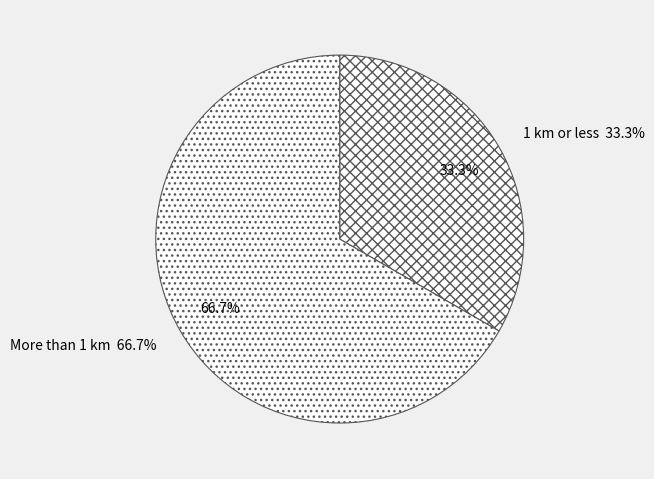

How much of the chart is everything except 1 km or less?

66.7%